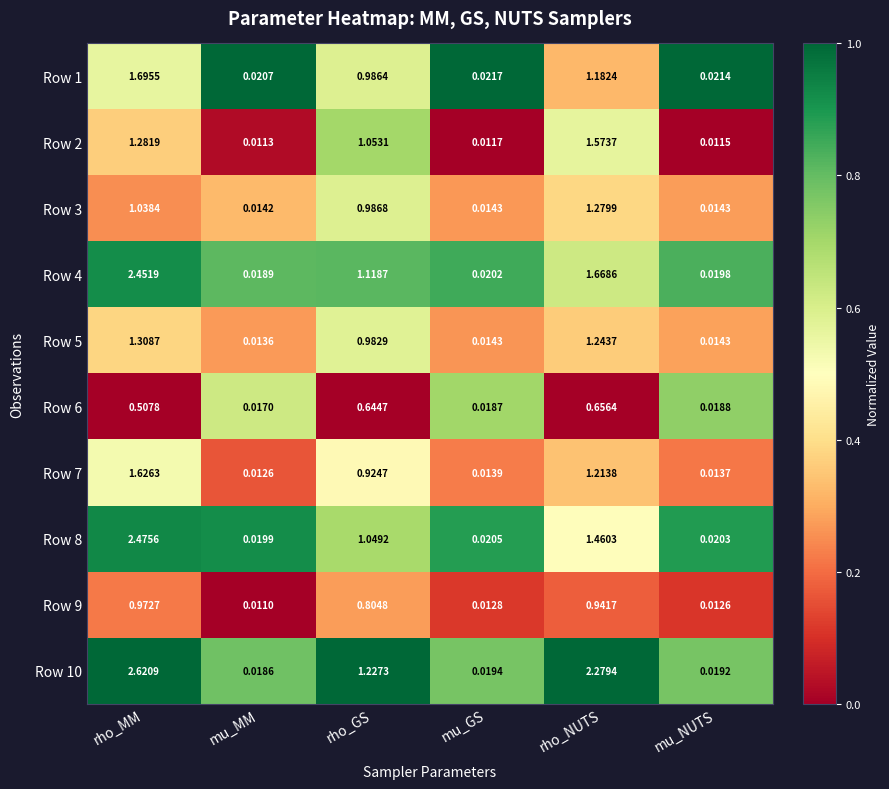

List the labels in order of Row 6 value, largest first.

rho_NUTS, rho_GS, rho_MM, mu_NUTS, mu_GS, mu_MM